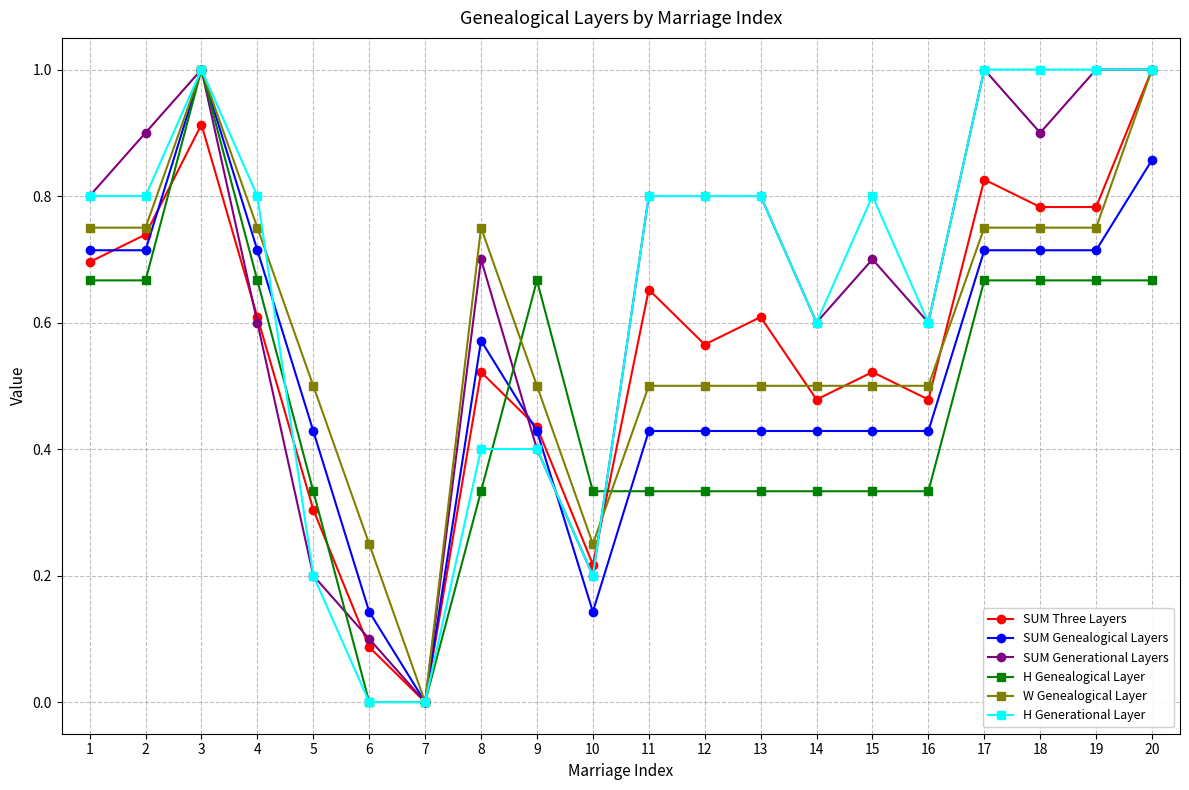

True or false: SUM Genealogical Layers has a value of 0.3 at 7.

False